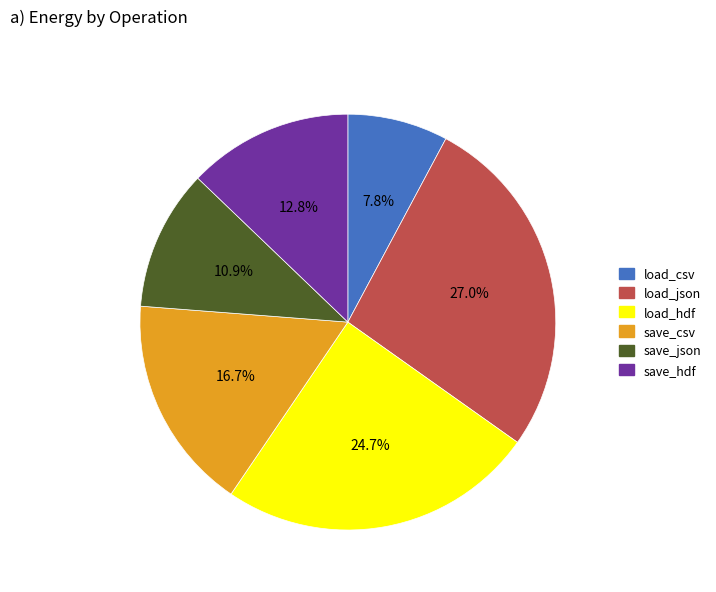

Approximately how many times larger is the value at save_hdf compared to save_csv?

0.8